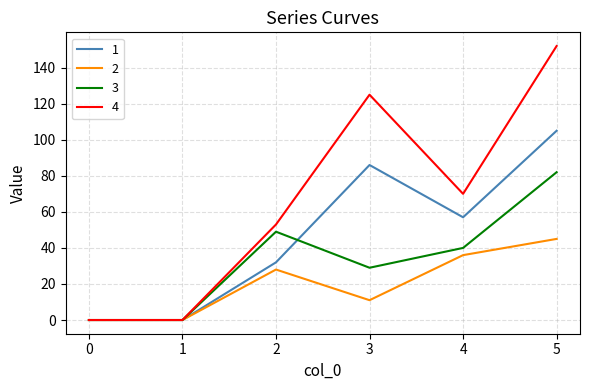

Which series has the largest total across all categories?

4